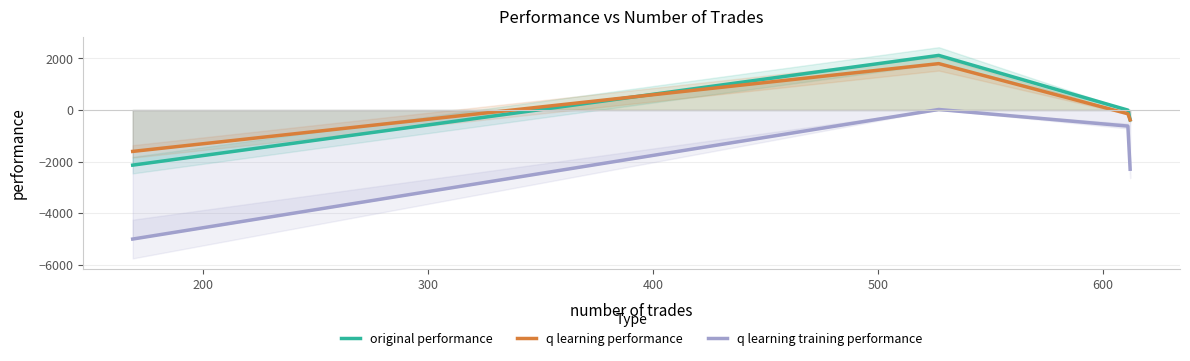

True or false: original performance and q learning training performance cross at least once.

False